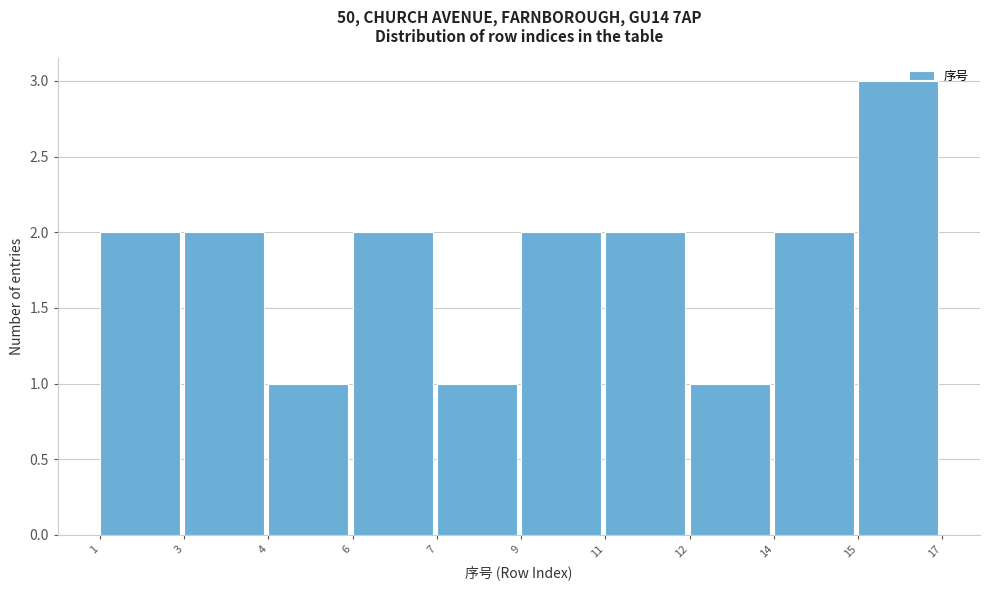

Reading left to right, extract all data points from this chart.

1=2	3=2	4=1	6=2	7=1	9=2	11=2	12=1	14=2	15=3